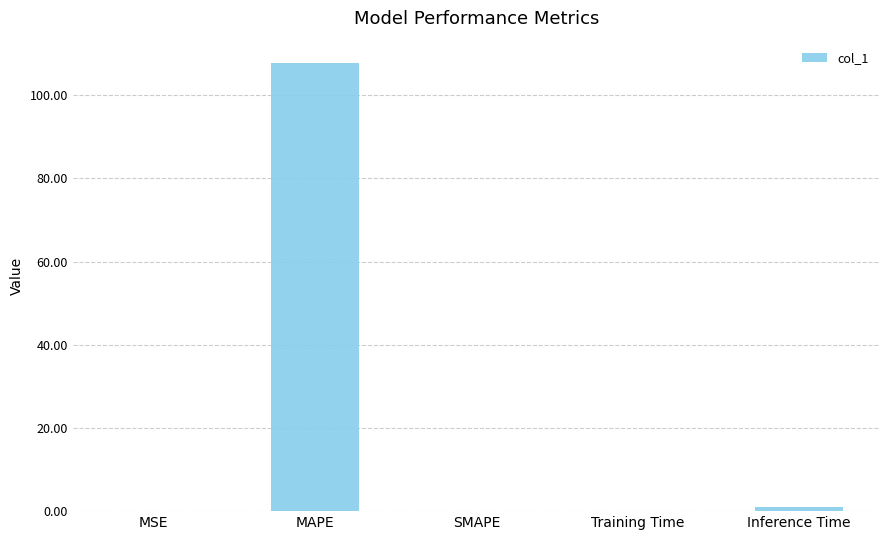

What is the sum of the values at SMAPE and Inference Time?

1.0